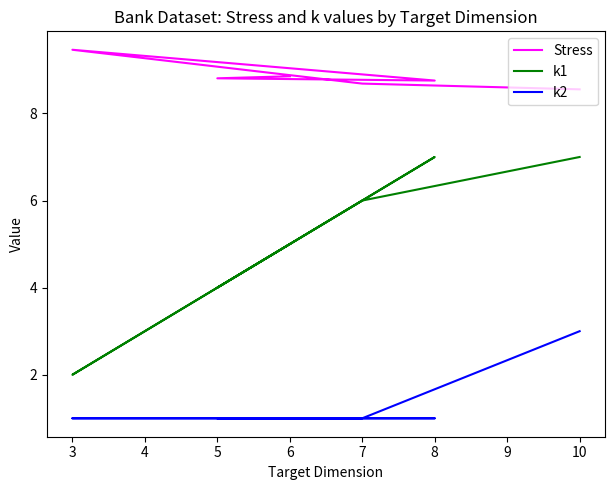

What is the average value of the k2 series?

1.3